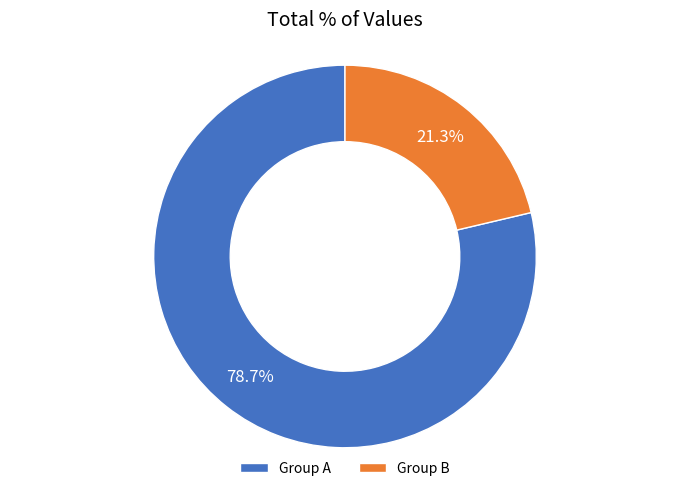

Approximately how many times larger is the value at Group A compared to Group B?

3.7